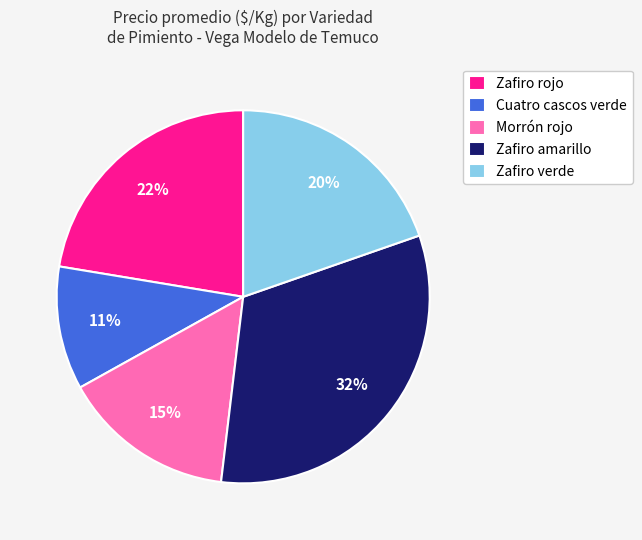

To the nearest percent, what percentage of the pie is Zafiro verde?

20%